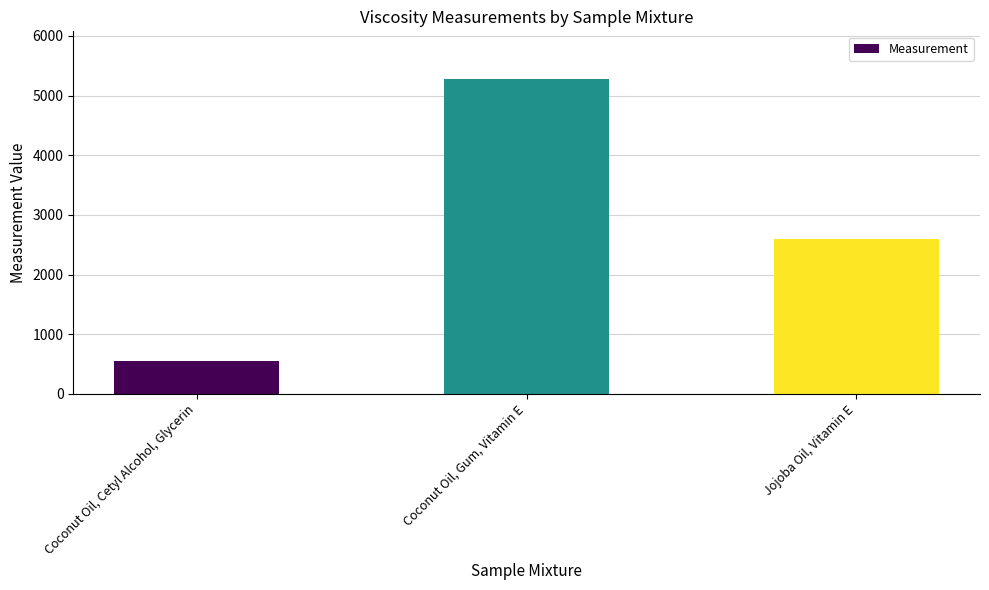

Between Coconut Oil, Cetyl Alcohol, Glycerin and Coconut Oil, Gum, Vitamin E, which is larger?

Coconut Oil, Gum, Vitamin E